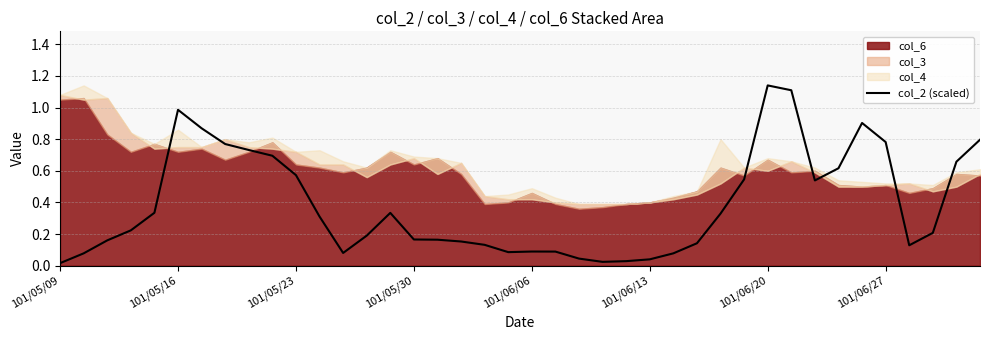

What position from the right is 37?

3